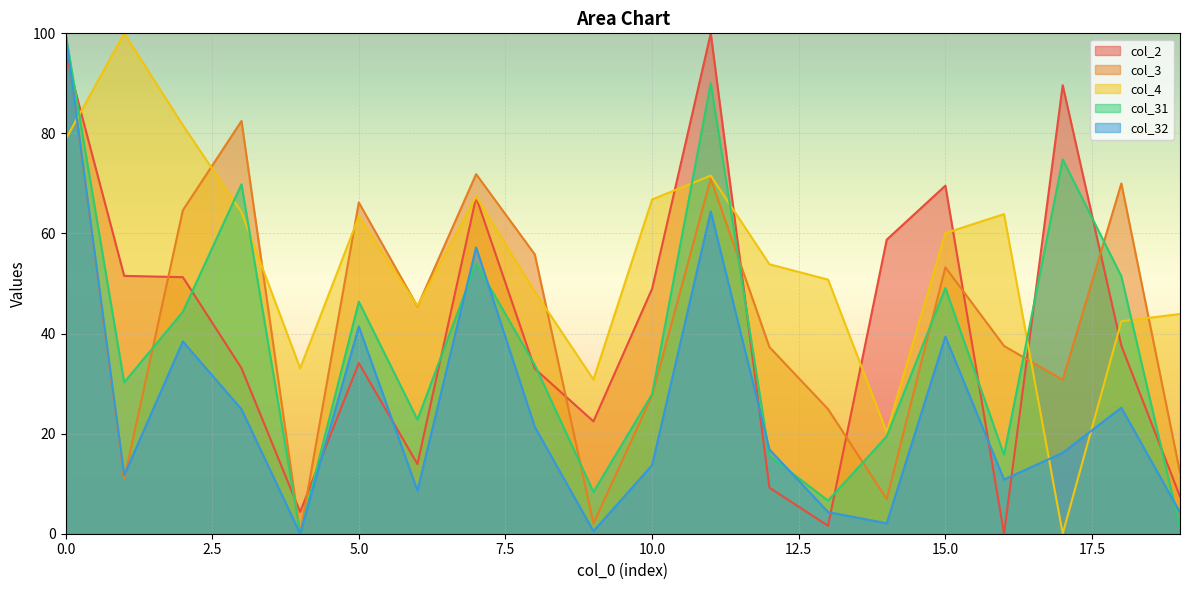

Reading left to right, extract all data points from this chart.

col_2: 95.9	51.5	51.3	33.1	4.4	34.1	13.9	67.3	33.0	22.5	48.9	100.0	9.2	1.6	58.8	69.6	0.0	89.6	37.6	7.4
col_3: 100.0	10.9	64.6	82.5	0.0	66.2	45.4	71.9	55.8	2.0	27.6	71.0	37.3	24.9	6.9	53.2	37.5	30.7	70.0	12.2
col_4: 78.8	100.0	81.6	64.3	33.1	63.4	45.5	67.4	48.3	30.8	66.8	71.6	53.8	50.8	20.3	60.1	63.9	0.0	42.5	43.9
col_31: 100.0	30.2	44.3	69.8	0.0	46.4	22.8	54.0	33.7	8.3	27.9	90.1	15.6	6.6	19.5	49.1	15.8	74.8	51.5	1.1
col_32: 100.0	11.7	38.4	24.9	0.0	41.4	8.6	57.2	21.4	0.5	13.7	64.4	16.9	4.3	2.1	39.4	10.8	16.2	25.2	4.3